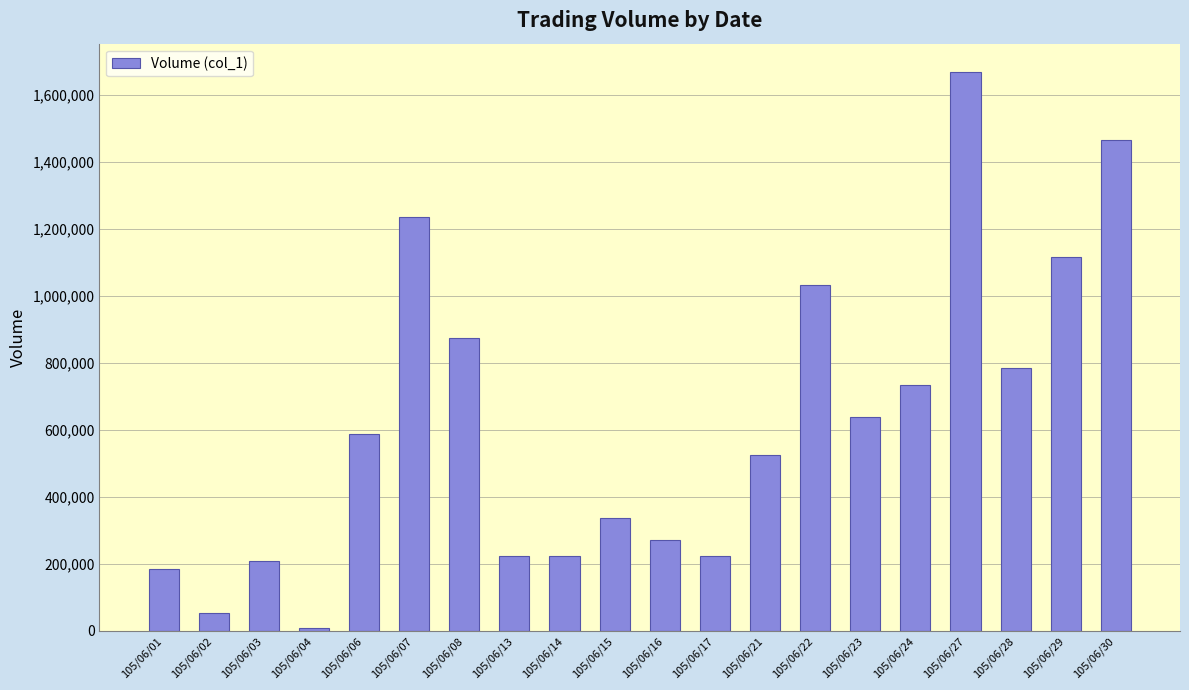

How many values are below 587000?

10